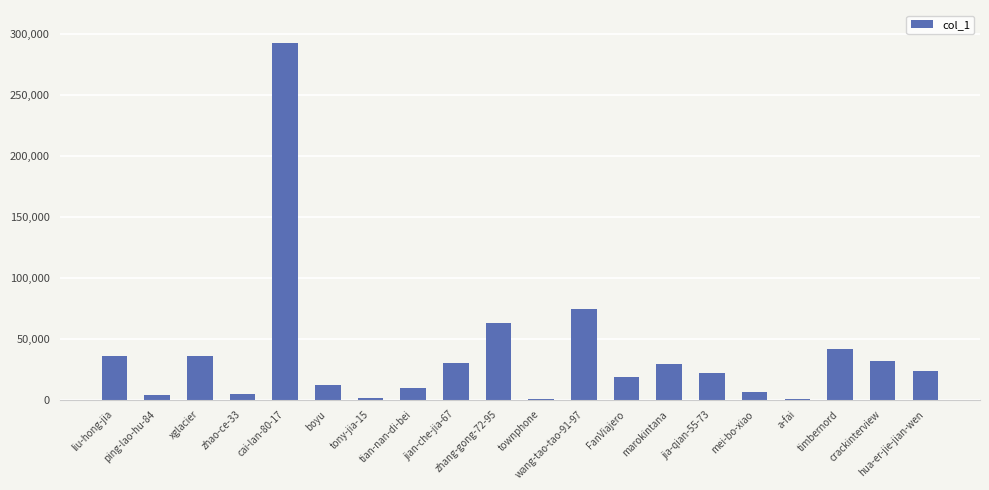

The chart shows a value of 11704 at boyu. True or false?

True